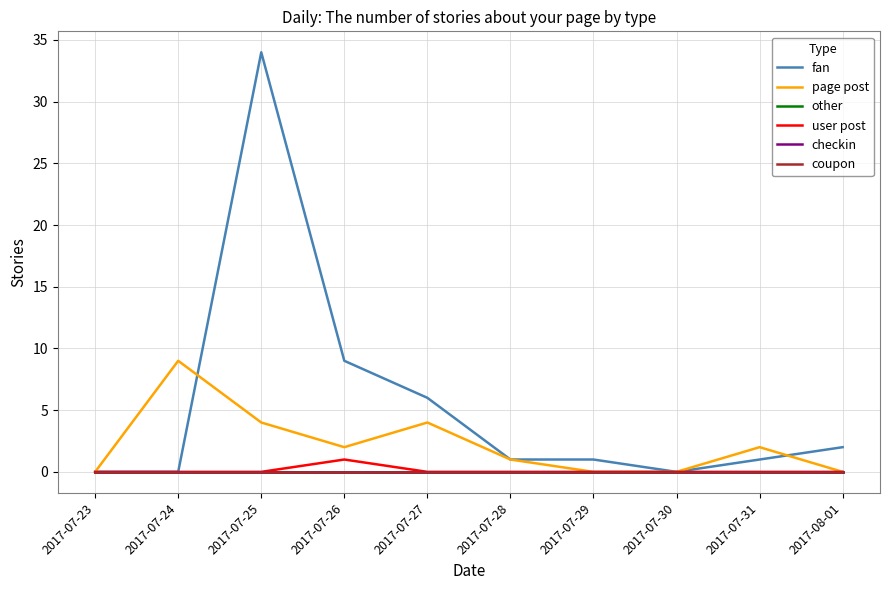

Reading right to left, extract all data points from this chart.

fan: 2	1	0	1	1	6	9	34	0	0
page post: 0	2	0	0	1	4	2	4	9	0
other: 0	0	0	0	0	0	0	0	0	0
user post: 0	0	0	0	0	0	1	0	0	0
checkin: 0	0	0	0	0	0	0	0	0	0
coupon: 0	0	0	0	0	0	0	0	0	0